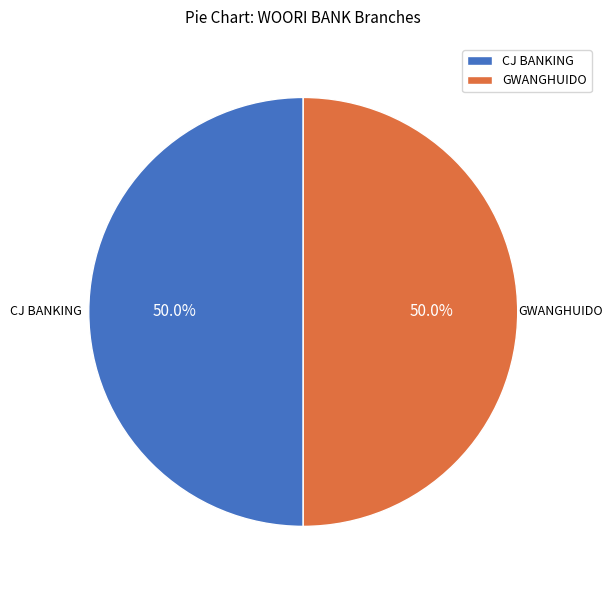

How much of the chart is everything except GWANGHUIDO?

50.0%